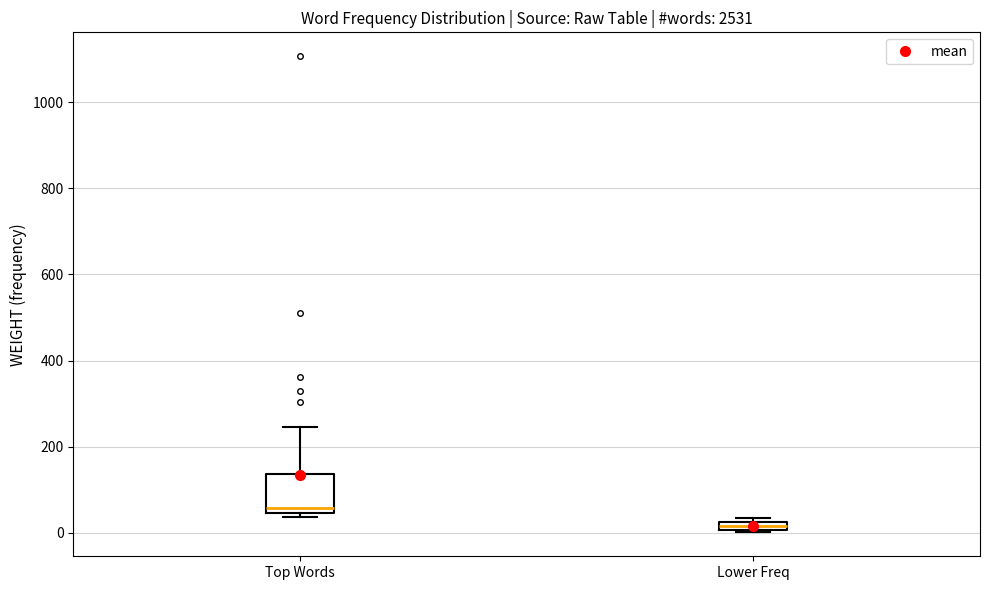

Which box has the highest median line?

Top Words